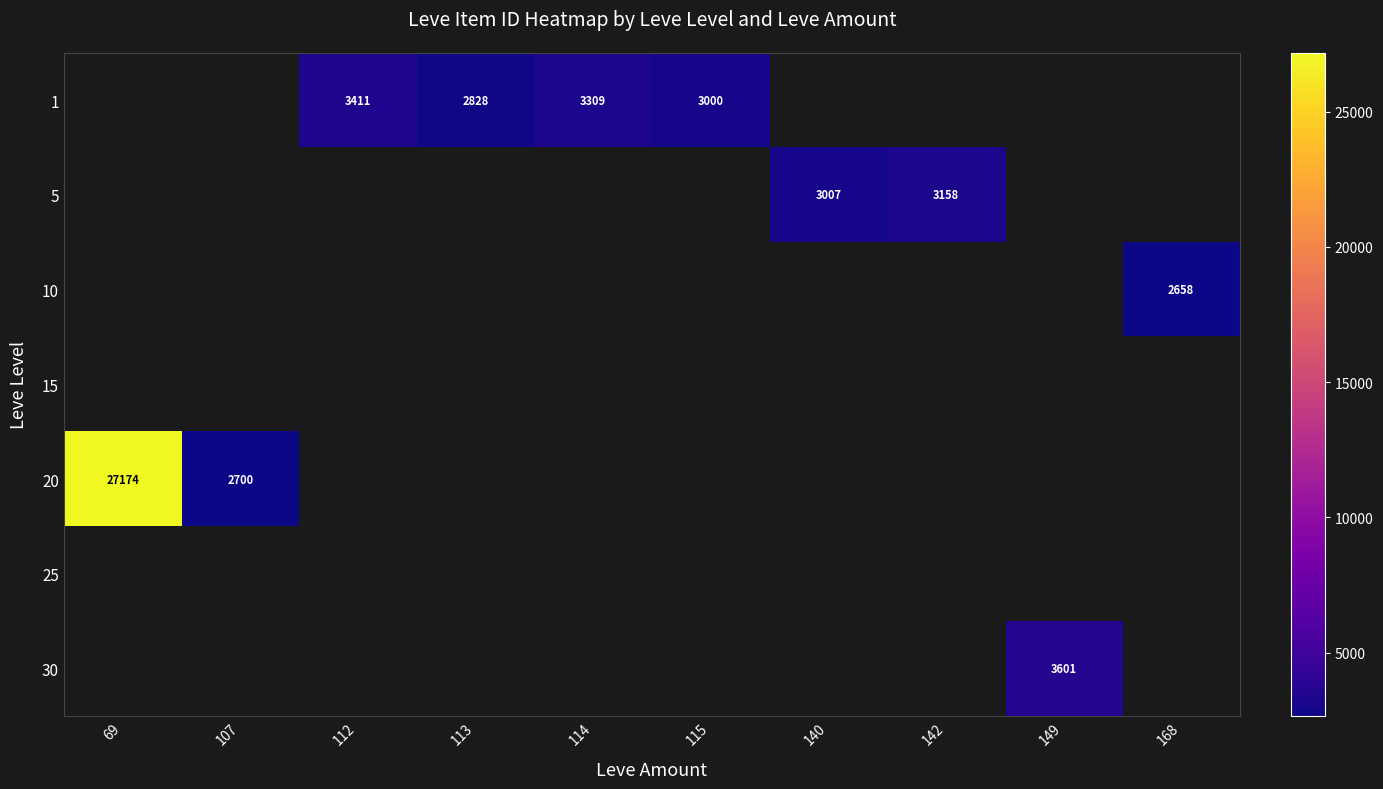

True or false: 20 has a value of 2700 at 107.

True